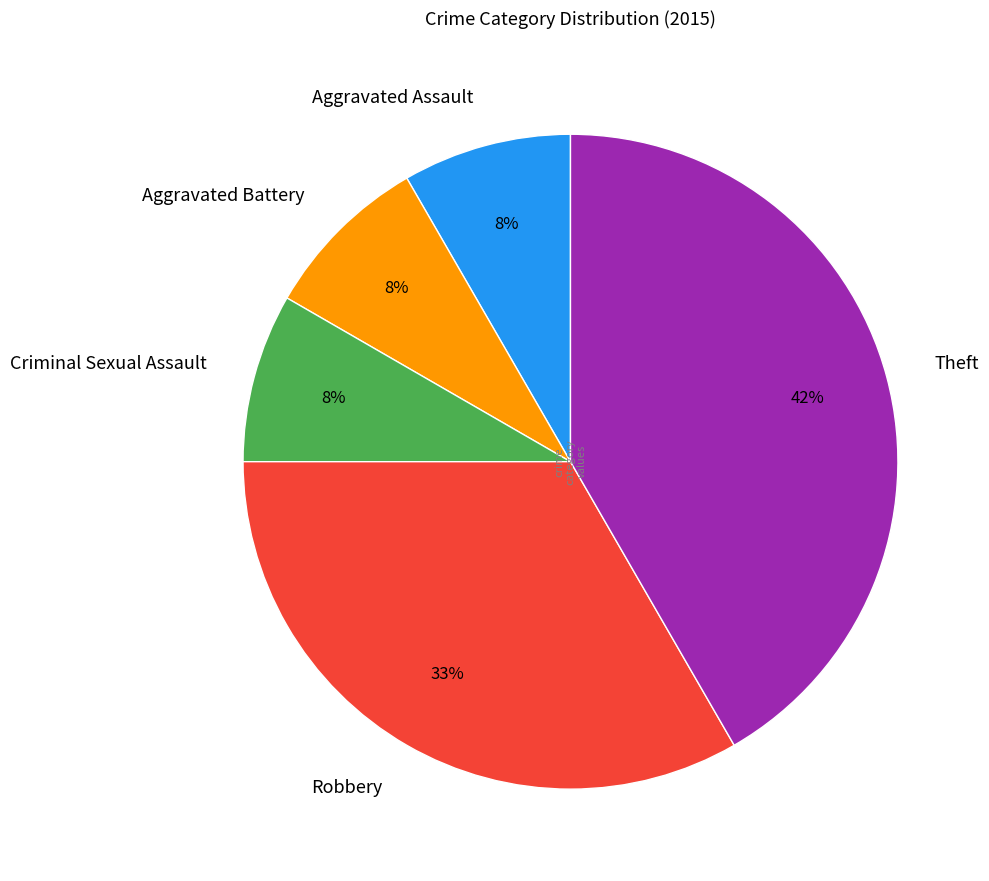

To the nearest percent, what percentage of the pie is Theft?

42%